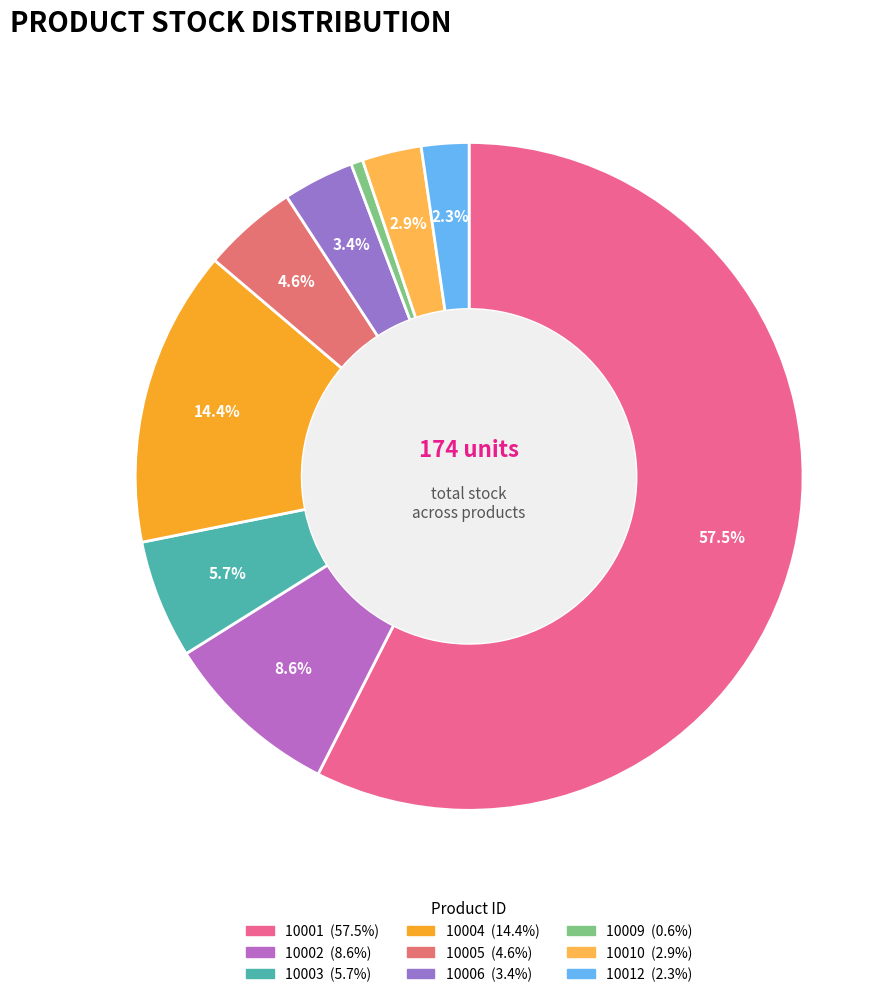

Which slice is the largest?

10001